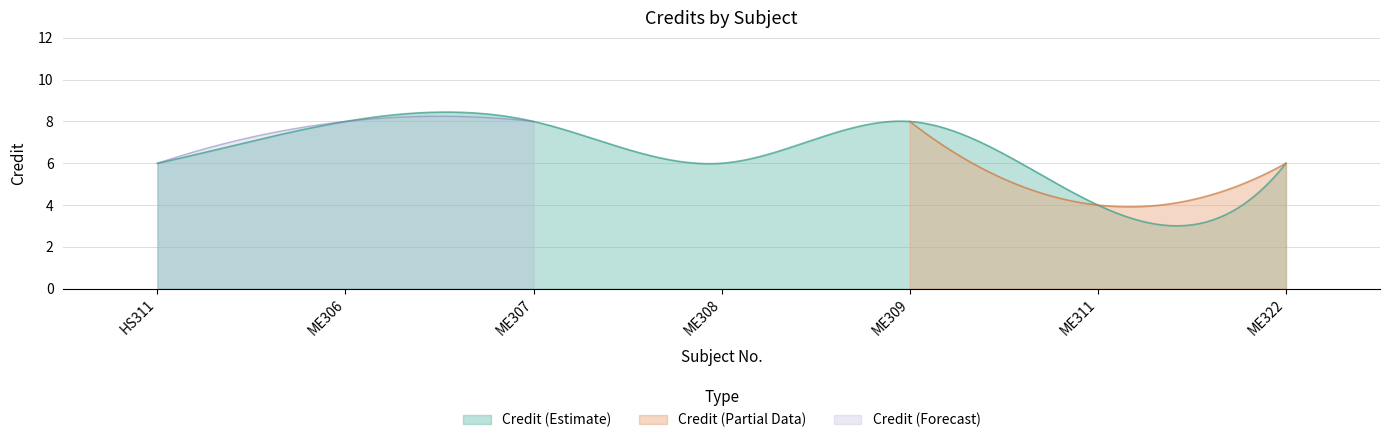

Reading left to right, what are all the values shown in this chart?

6	8	8	6	8	4	6